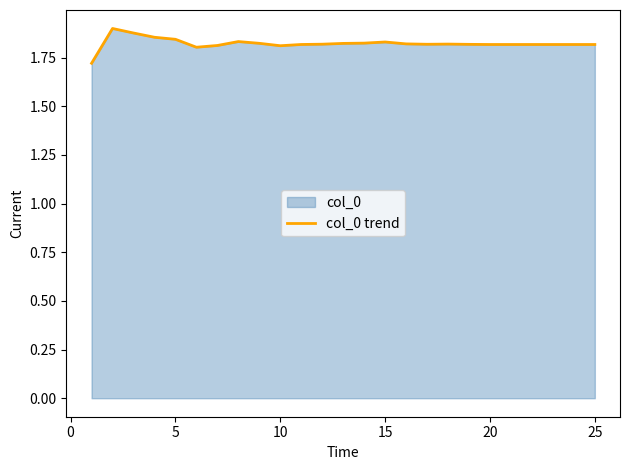

What is the sum of all values?

45.6